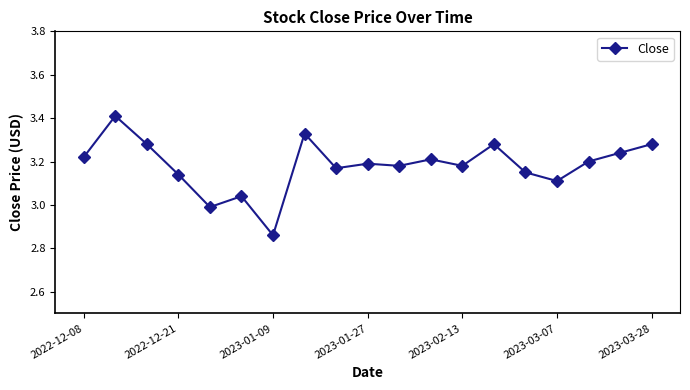

True or false: the data has more than 0 interior local peaks.

True